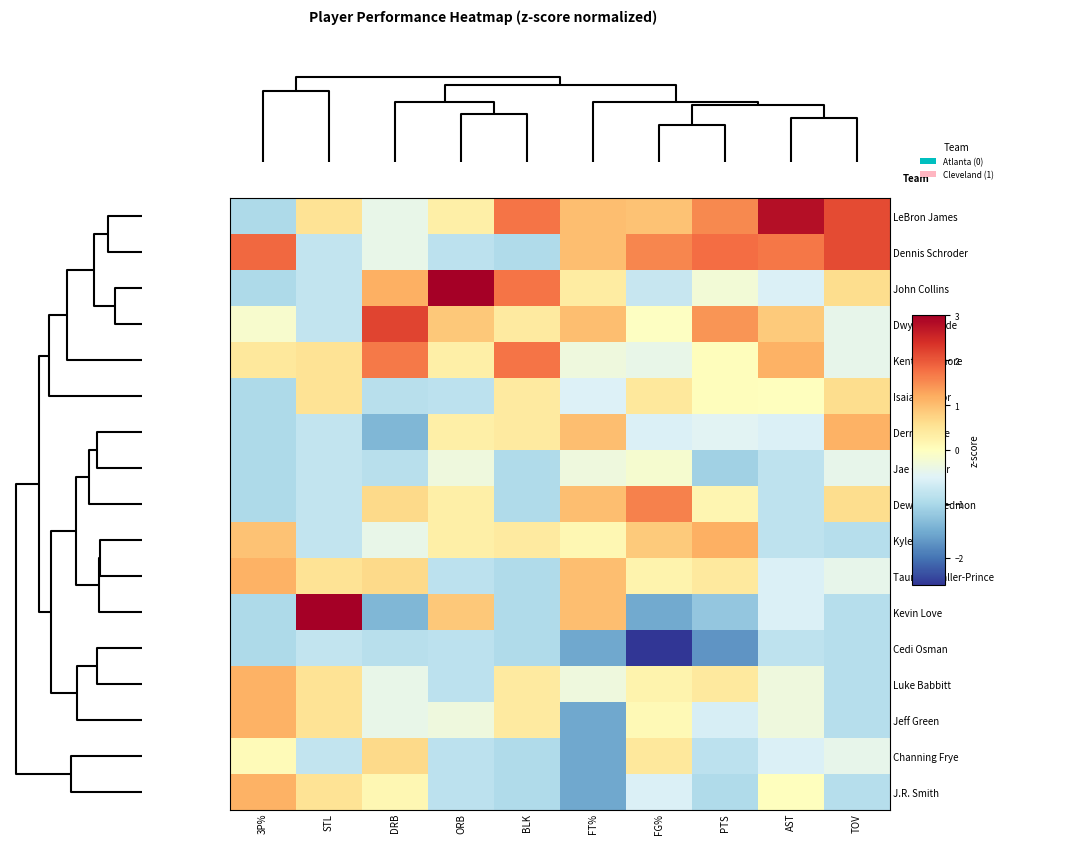

Count the number of data series in this chart.

17